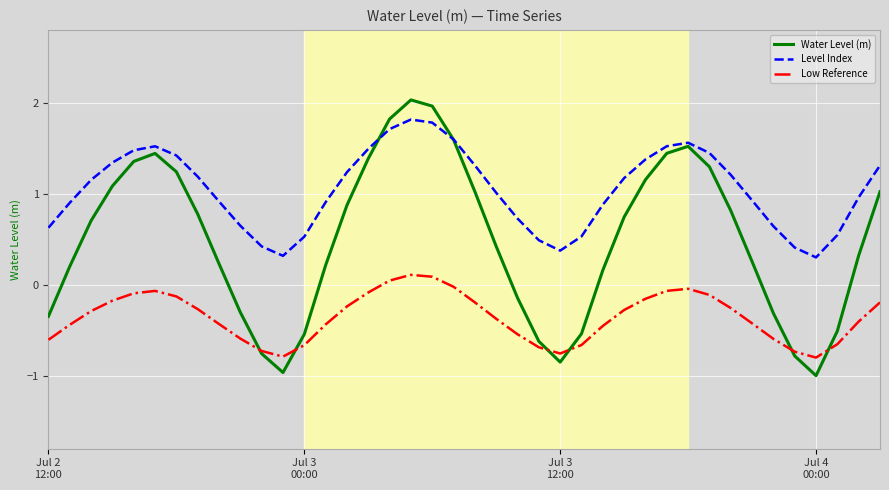

What are all the series names shown in the legend?

Water Level (m), Level Index, Low Reference